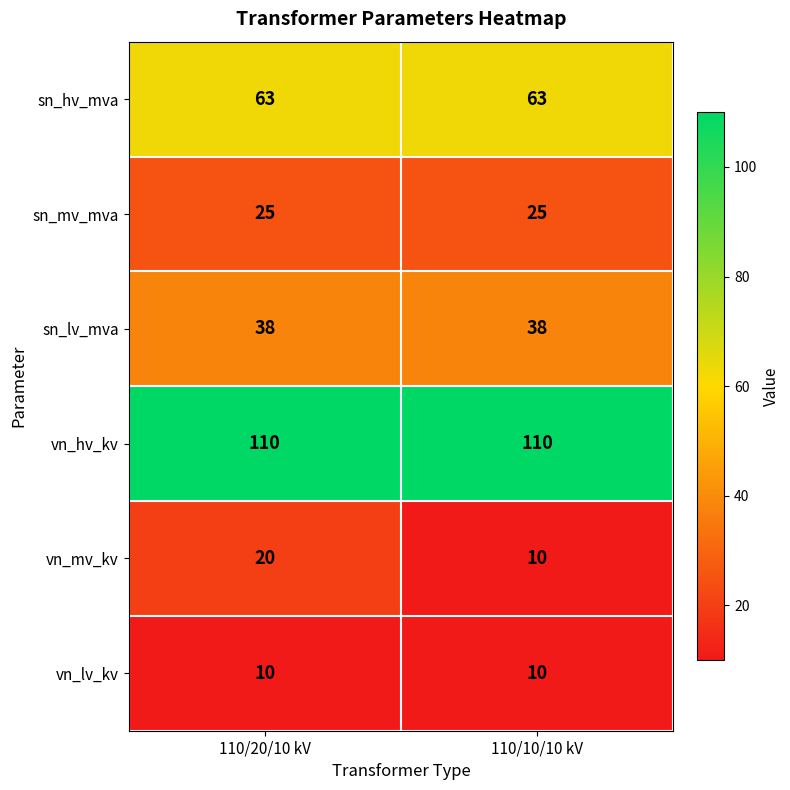

What is the approximate value of sn_hv_mva at 110/20/10 kV?

63